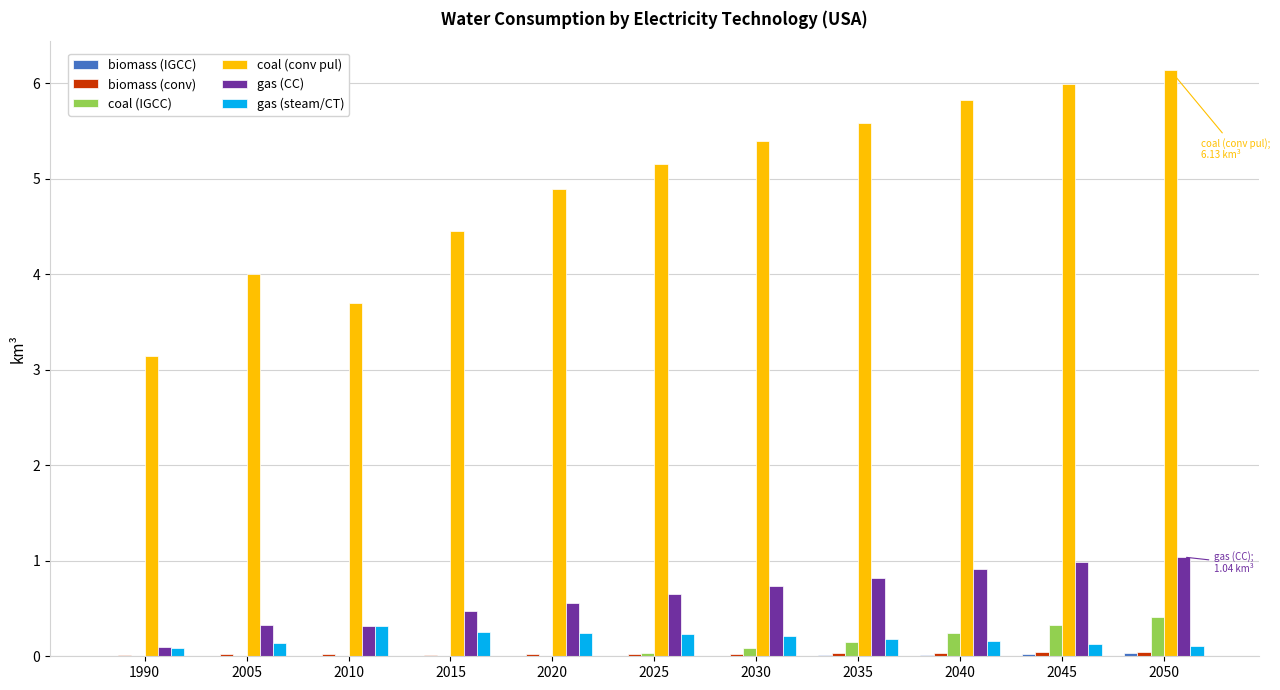

True or false: coal (IGCC) has a value of 0.3 at 2045.

True